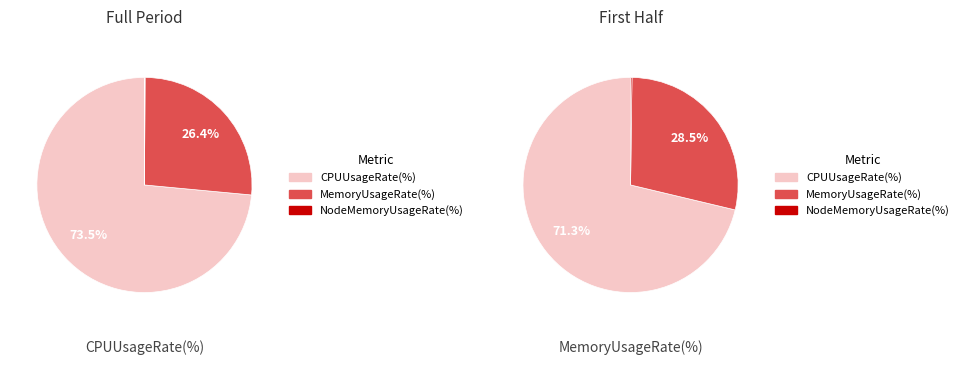

Is it true that 8 is 1% of the pie?

False